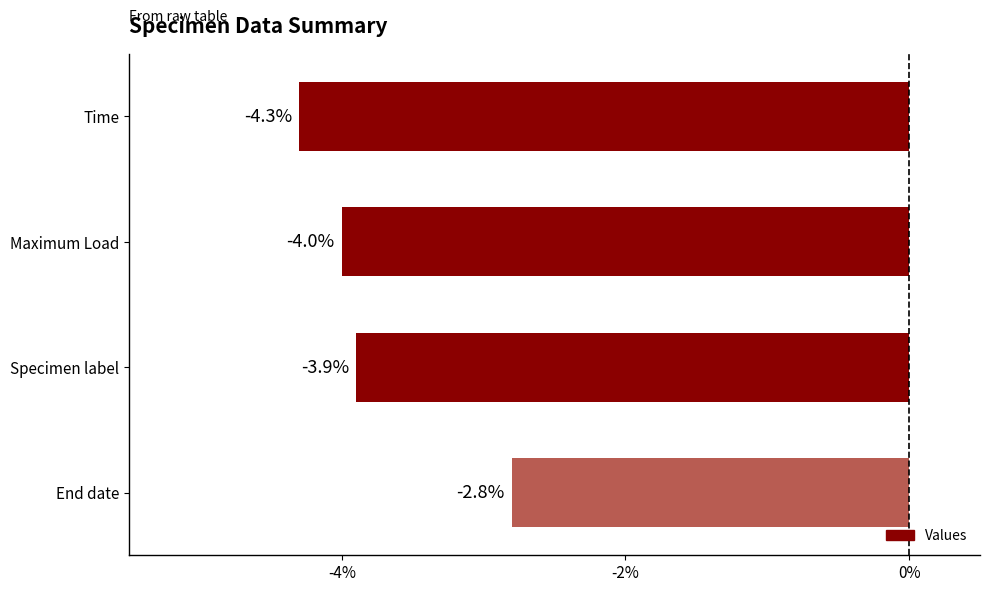

How many bars are there in total?

4